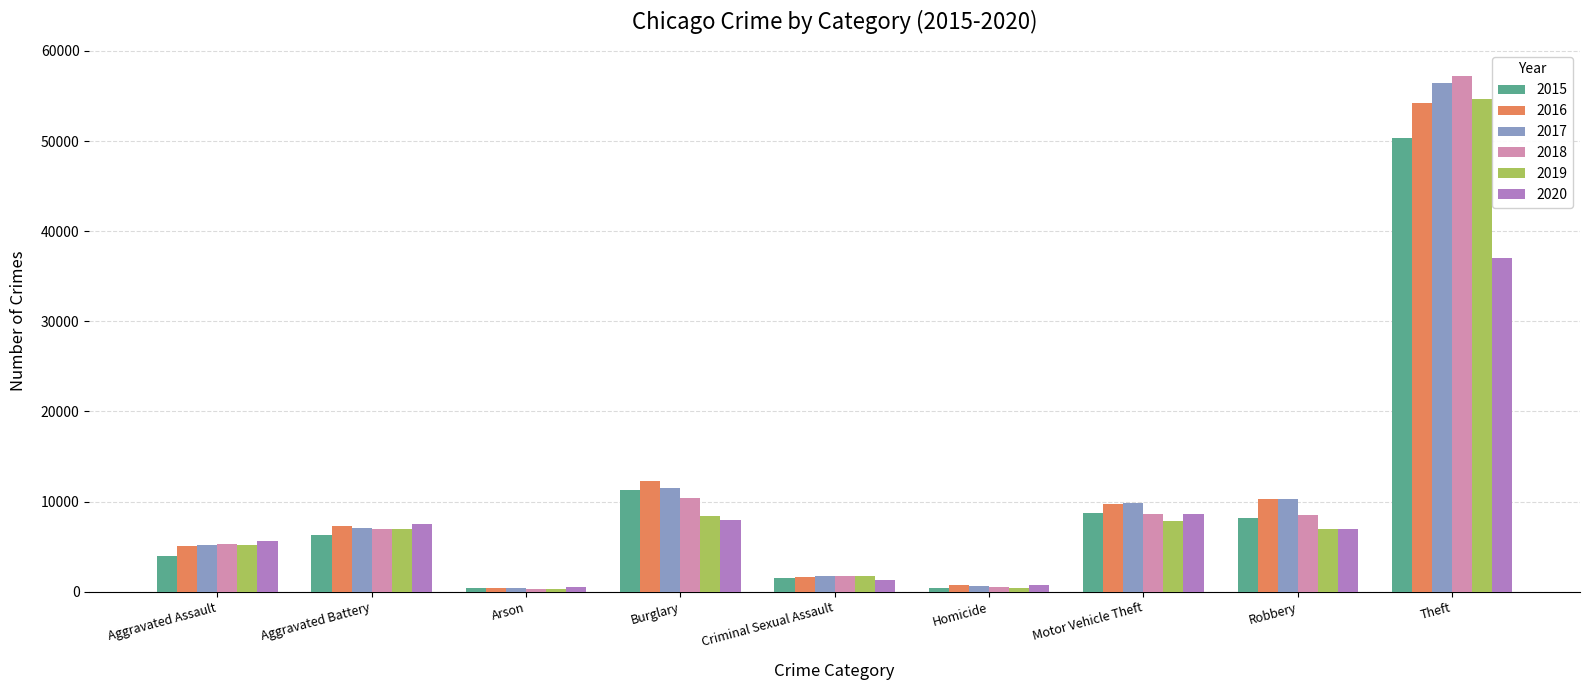

Where is 2019 nearest to the value 27495?

Burglary